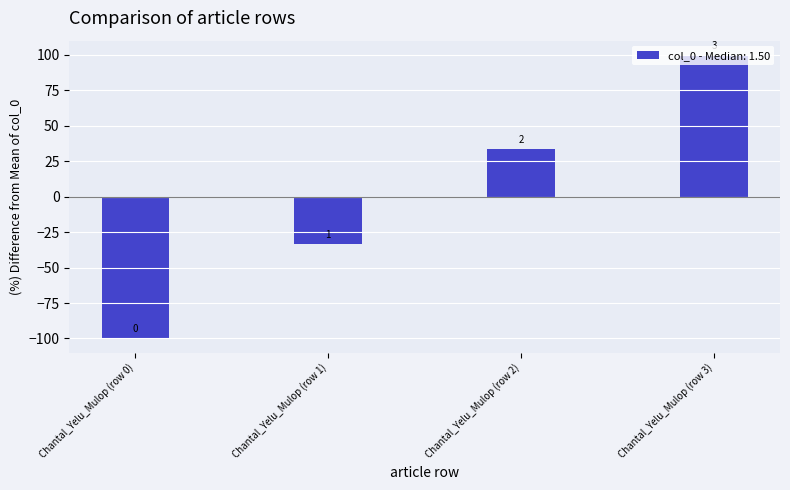

How many bars are there in total?

4